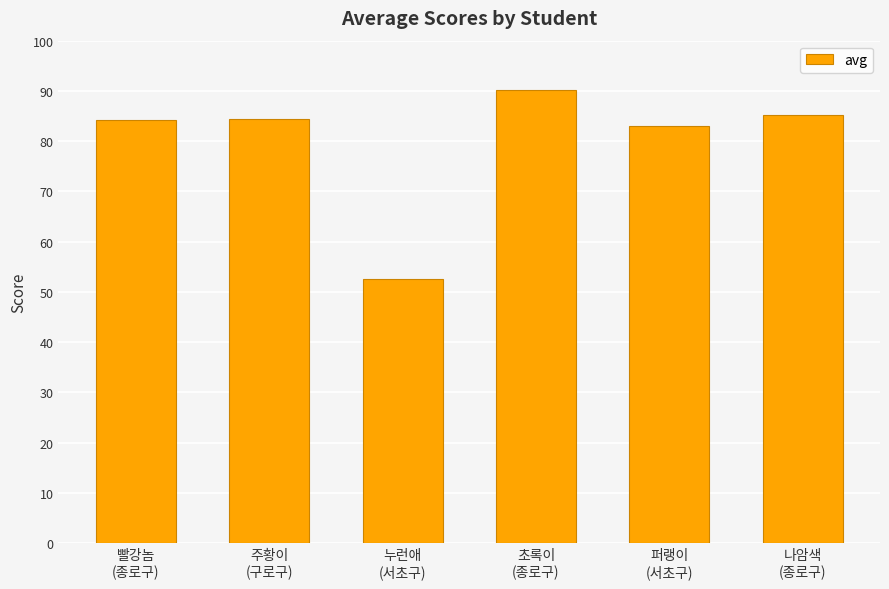

What is the sum of the values at 나암색
(종로구) and 퍼랭이
(서초구)?

168.2